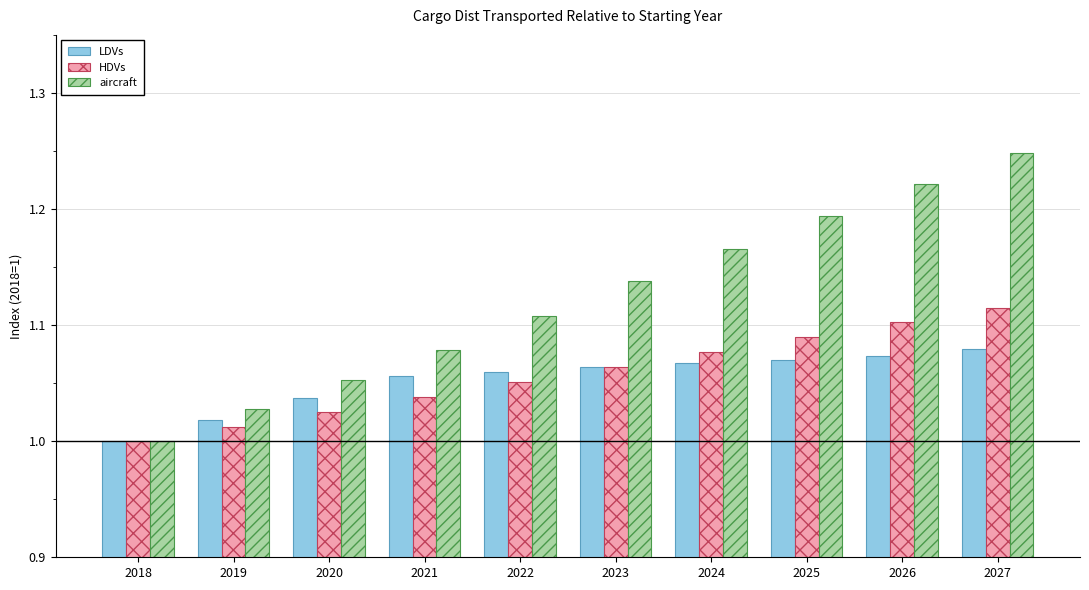

What is the difference between the aircraft values at 2022 and 2024?

0.1